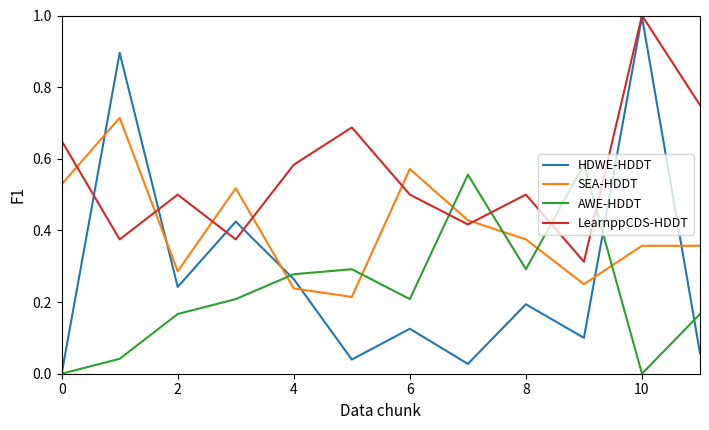

Does the chart display data point markers on the line(s)?

No